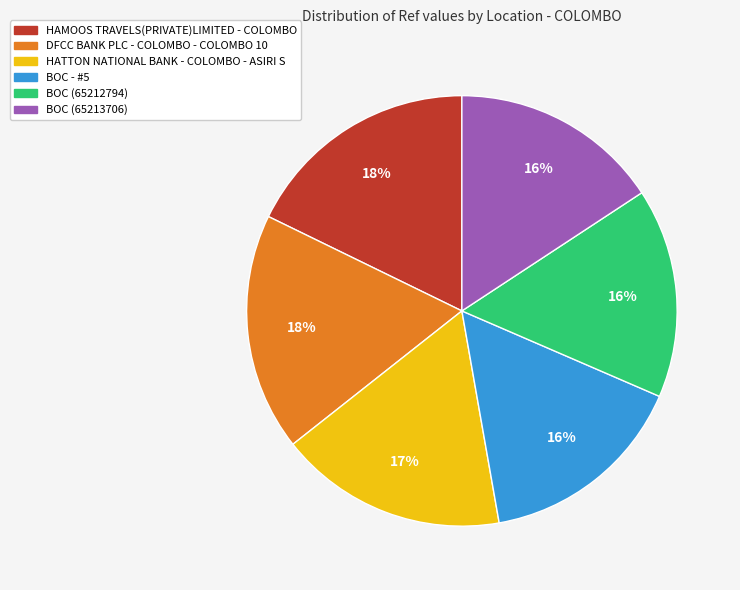

How many slices are in this pie chart?

6